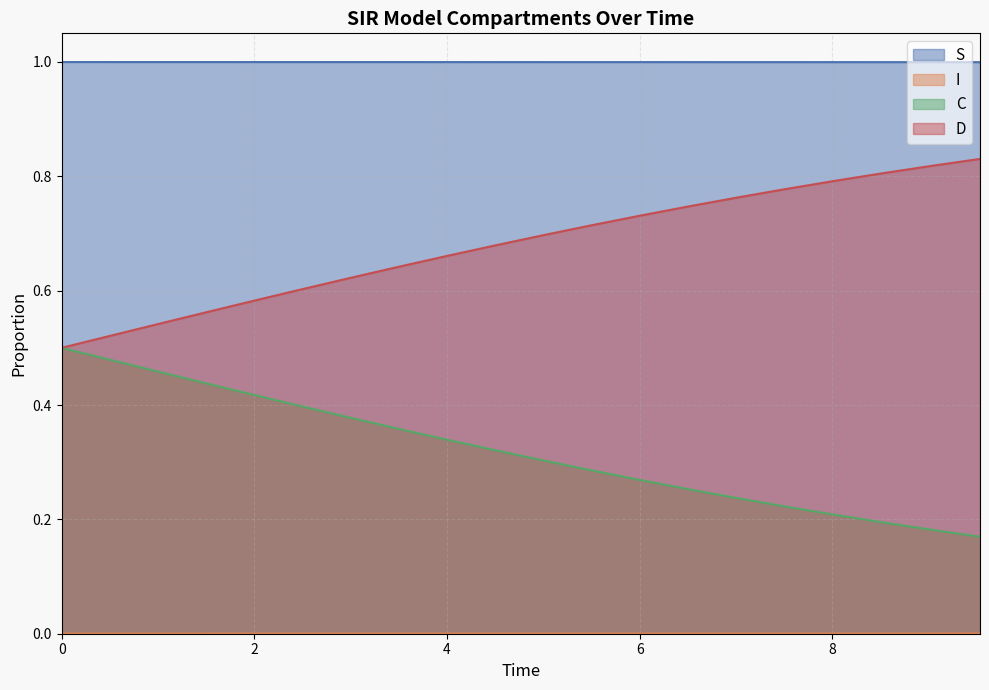

Rank the series by their average value, from lowest to highest.

I, C, D, S